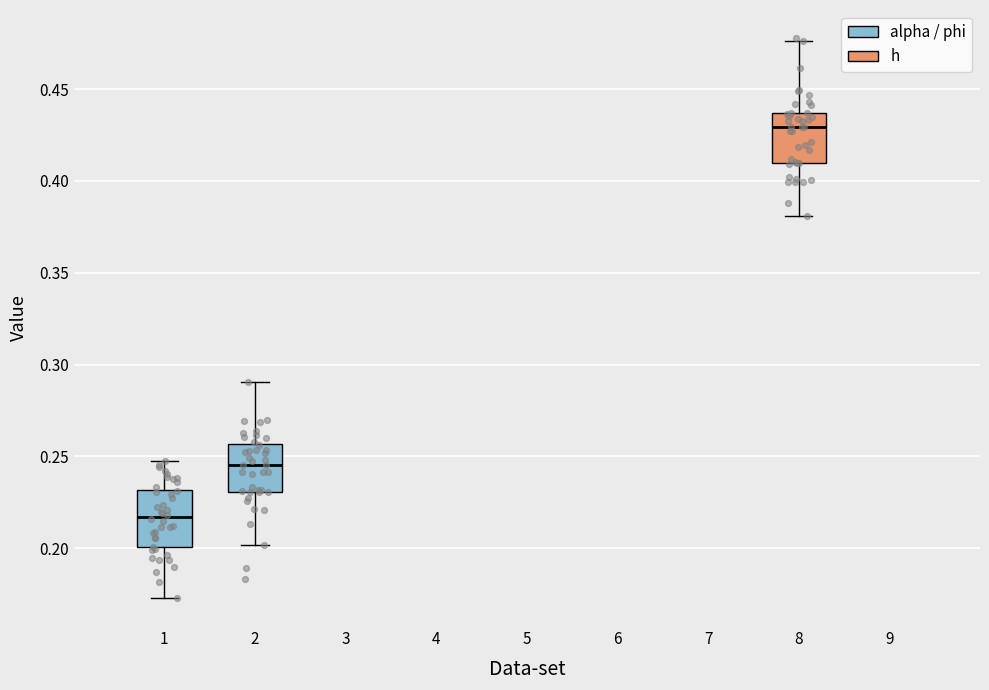

Reading left to right, read every box against the y-axis: the position of its median line, the range the box covers, and the ends of its whiskers. The values are not printed on the chart, so give them approximately, as read against the axis.

1: median 0.215, box 0.200 to 0.230, whiskers 0.175 to 0.250
2: median 0.245, box 0.230 to 0.255, whiskers 0.200 to 0.290
8: median 0.430, box 0.410 to 0.435, whiskers 0.380 to 0.475